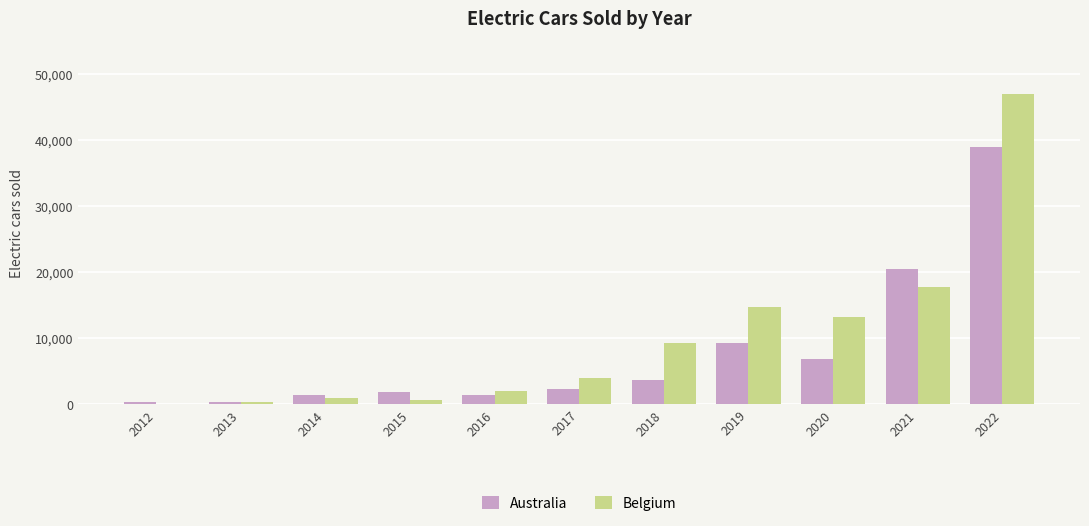

Where is Belgium nearest to the value 23500?

2021